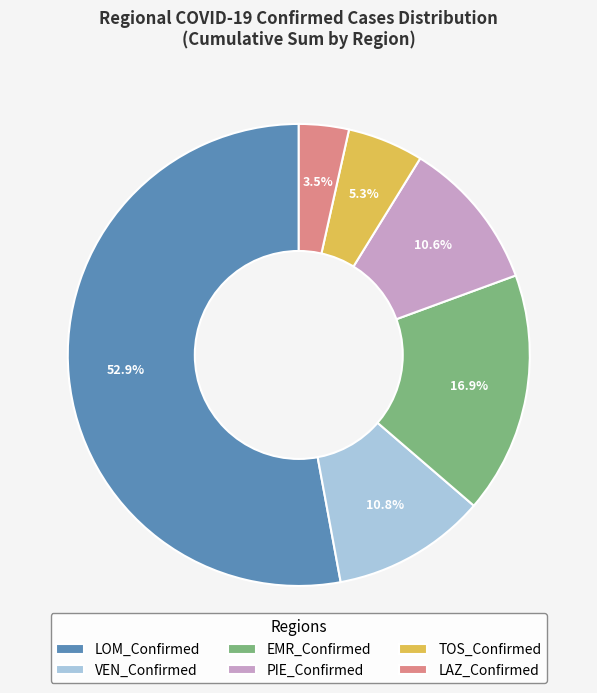

Which has a higher value, LOM_Confirmed or VEN_Confirmed?

LOM_Confirmed